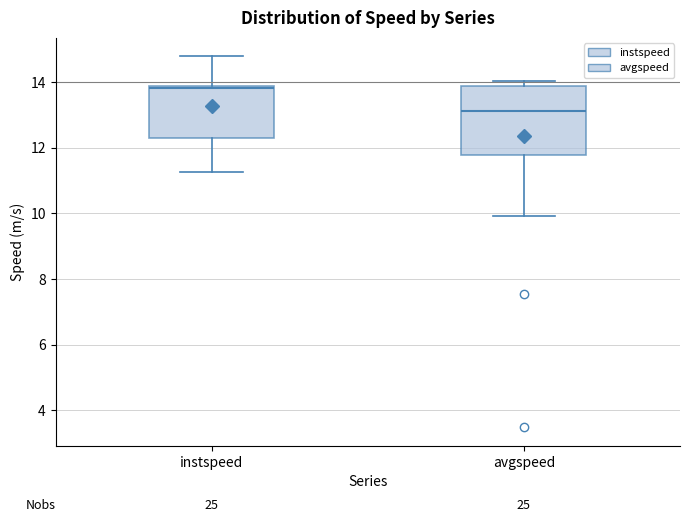

Reading left to right, read every box against the y-axis: the position of its median line, the range the box covers, and the ends of its whiskers. The values are not printed on the chart, so give them approximately, as read against the axis.

instspeed: median 13.8 (just below the box's upper edge), box 12.2 to 13.8, whiskers 11.2 to 14.8
avgspeed: median 13.2, box 11.8 to 13.8, whiskers 10.0 to 14.0